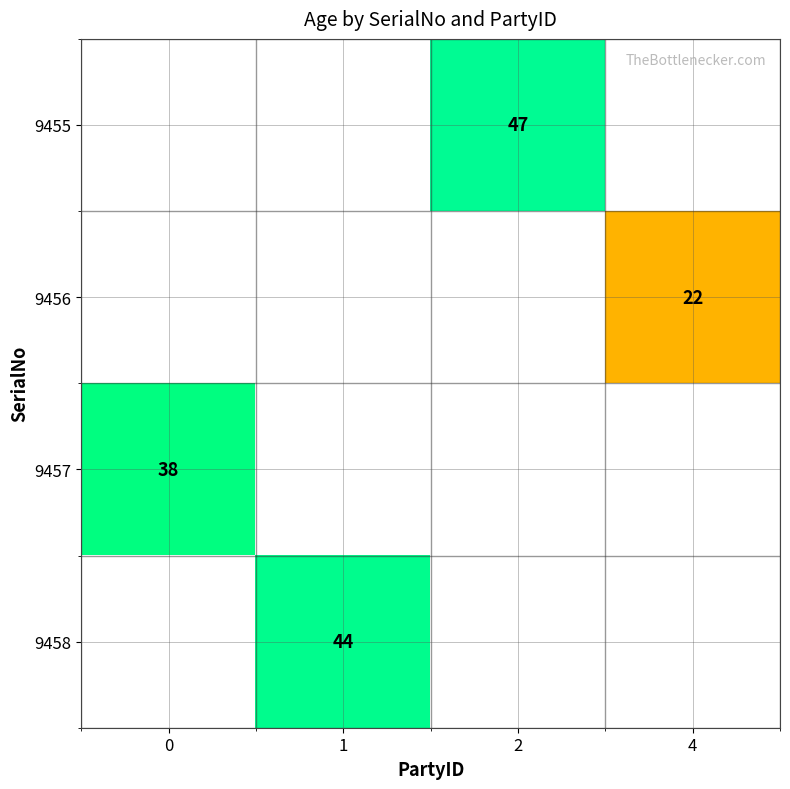

True or false: 9456 has a value of 5 at 4.

False